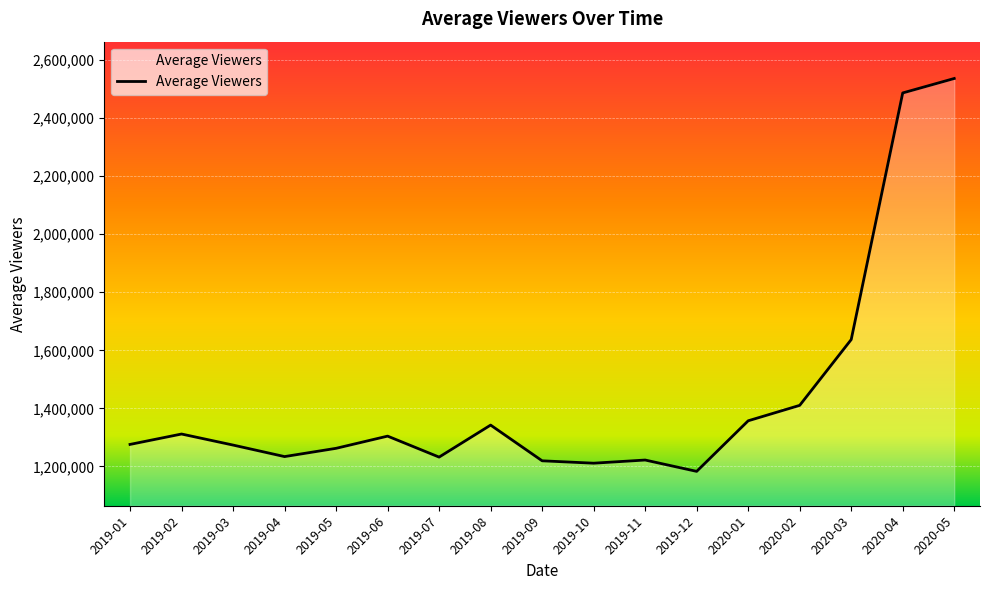

What is the ratio of the value at 2019-10 to the value at 2019-08?

0.9